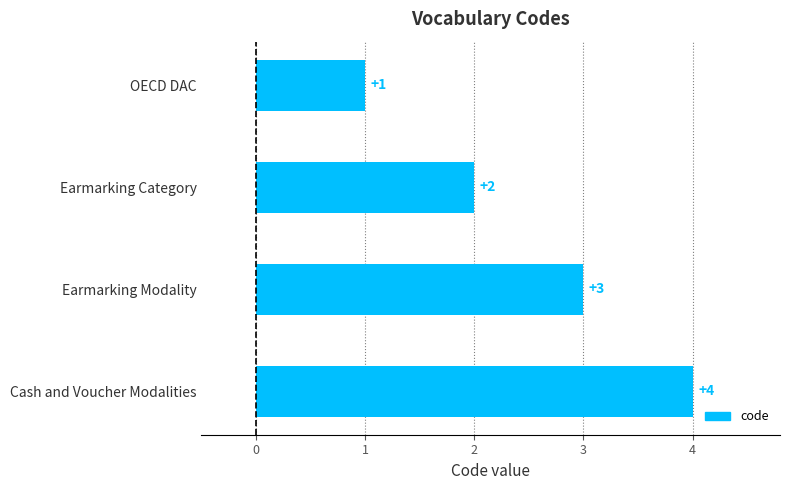

How many bars are there in total?

4